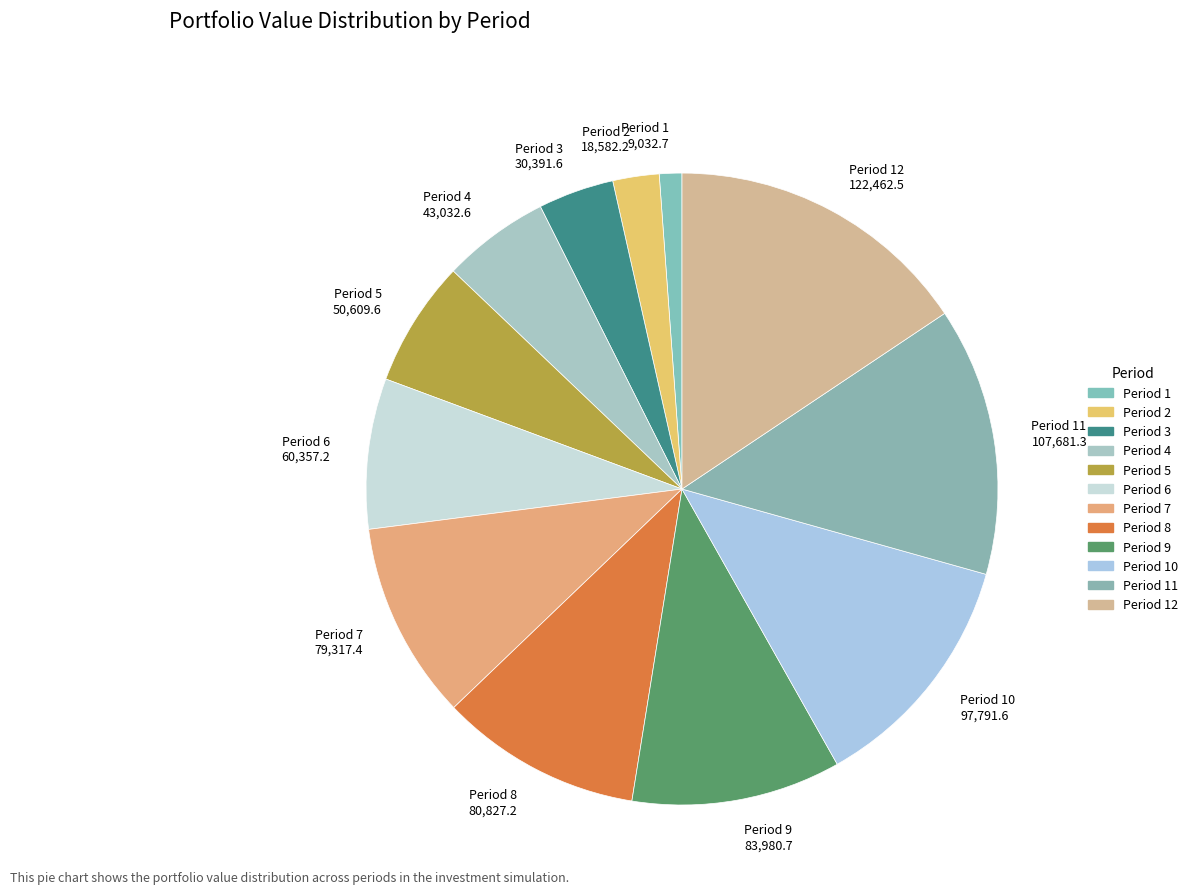

Does any single category account for the majority?

No